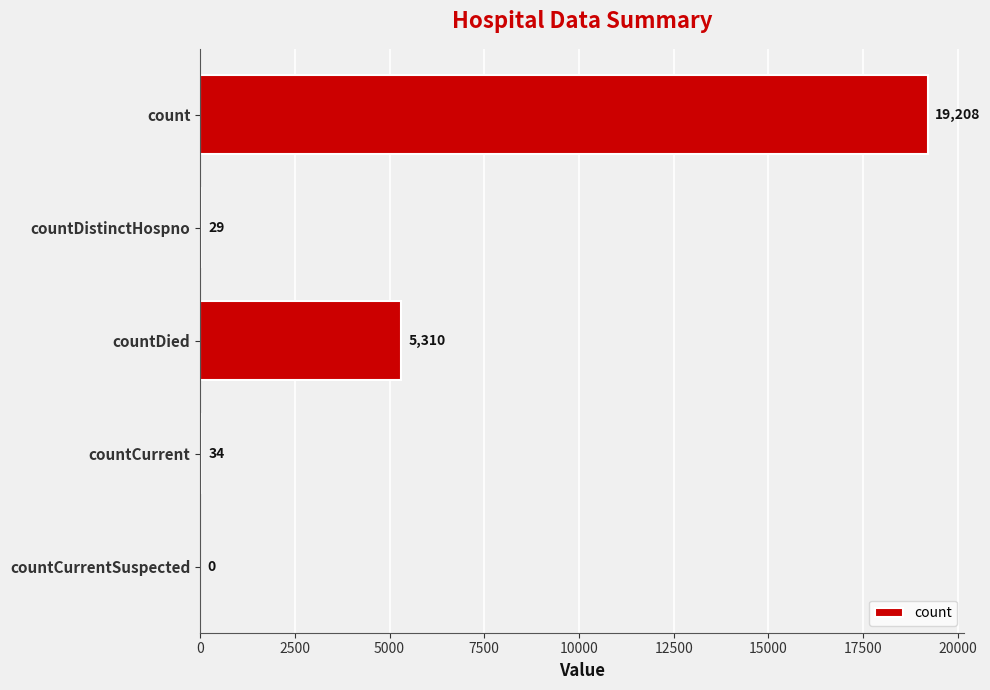

What is the sum of all values?

24581